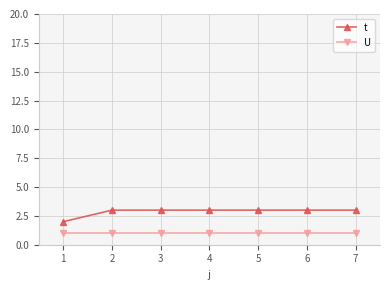

Does the chart have visible grid lines?

Yes